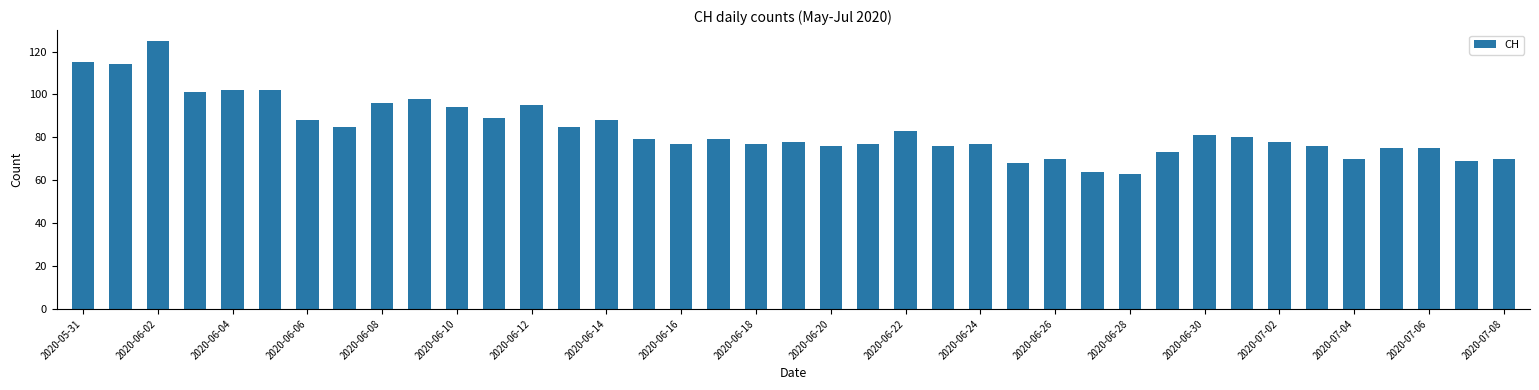

What is the average value?

84